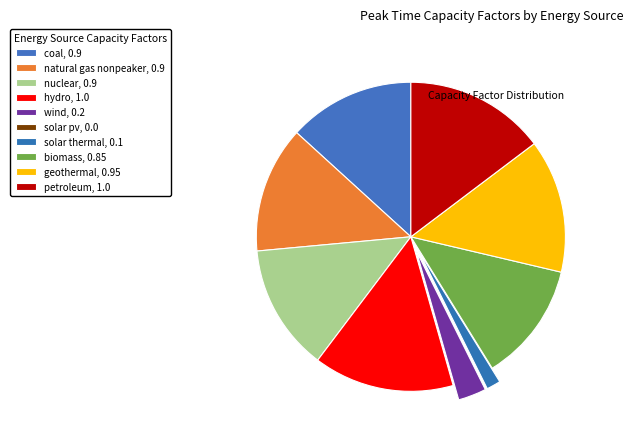

Which category has the biggest portion of the pie?

hydro